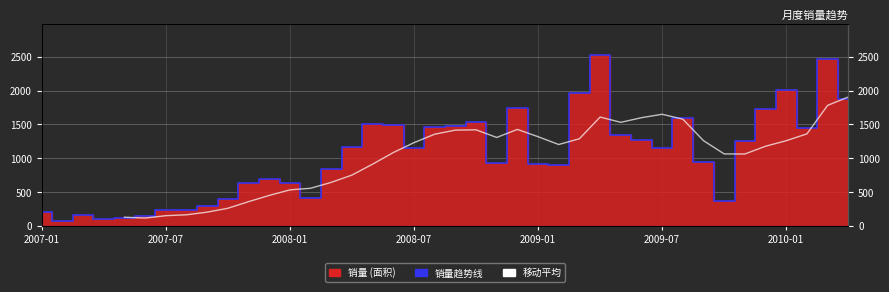

What is the average value?

1036